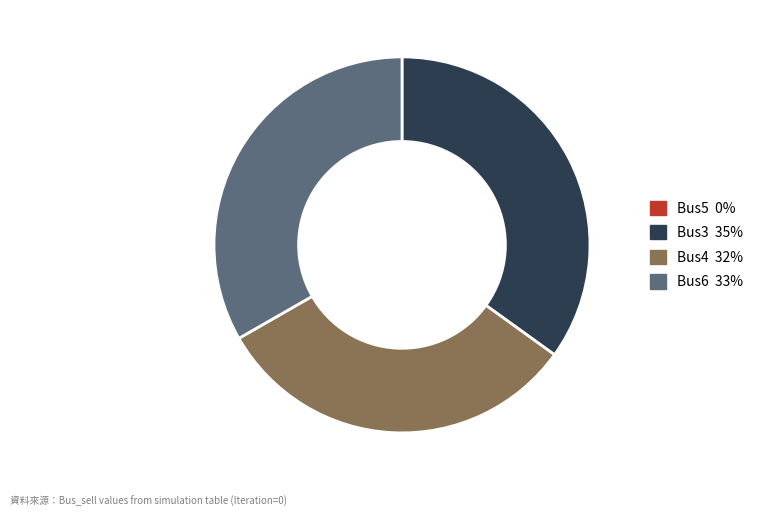

Does any single category account for the majority?

No